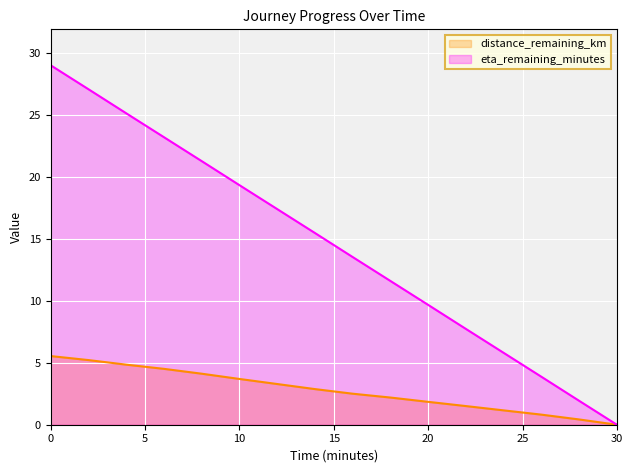

What is the total value across all series at 4.0?

30.0